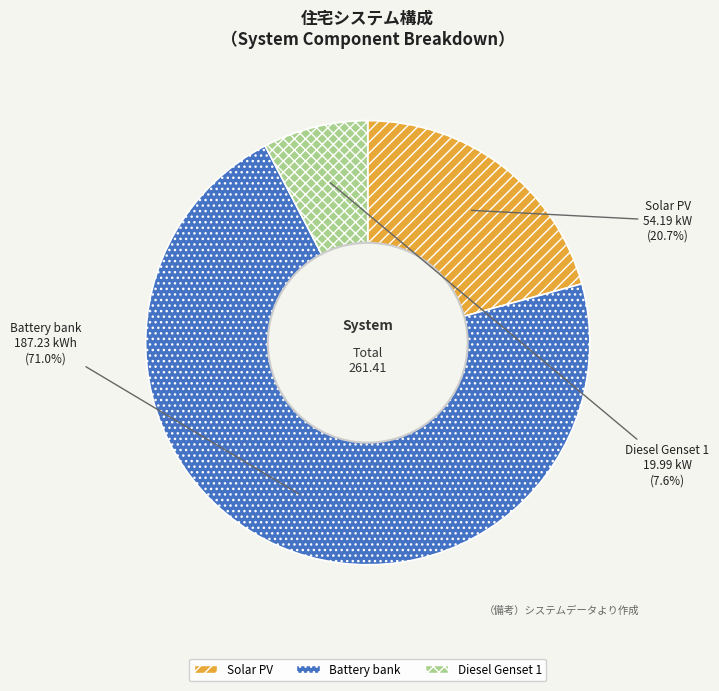

To the nearest percent, what percentage of the pie is Diesel Genset 1?

8%